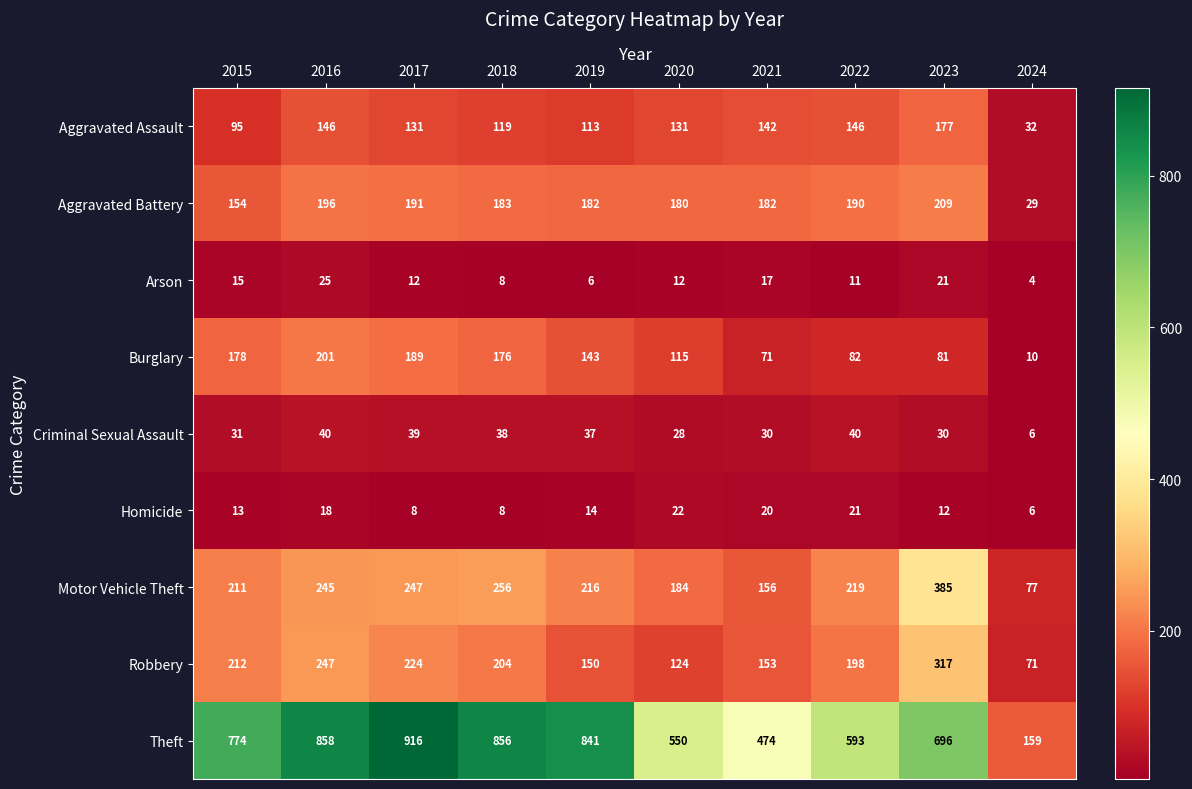

Which series changed the most between 2016 and 2023?

Theft